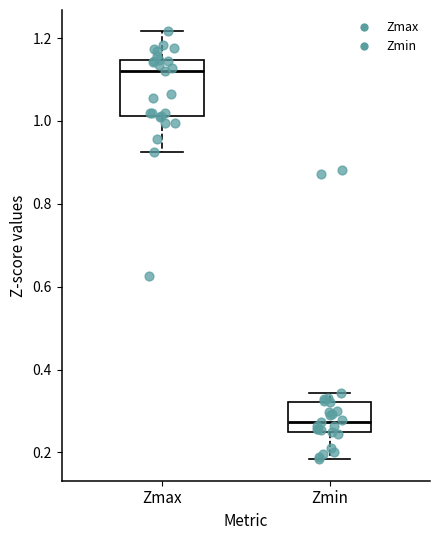

Which box is the tallest, from its lower edge to its upper edge?

Zmax